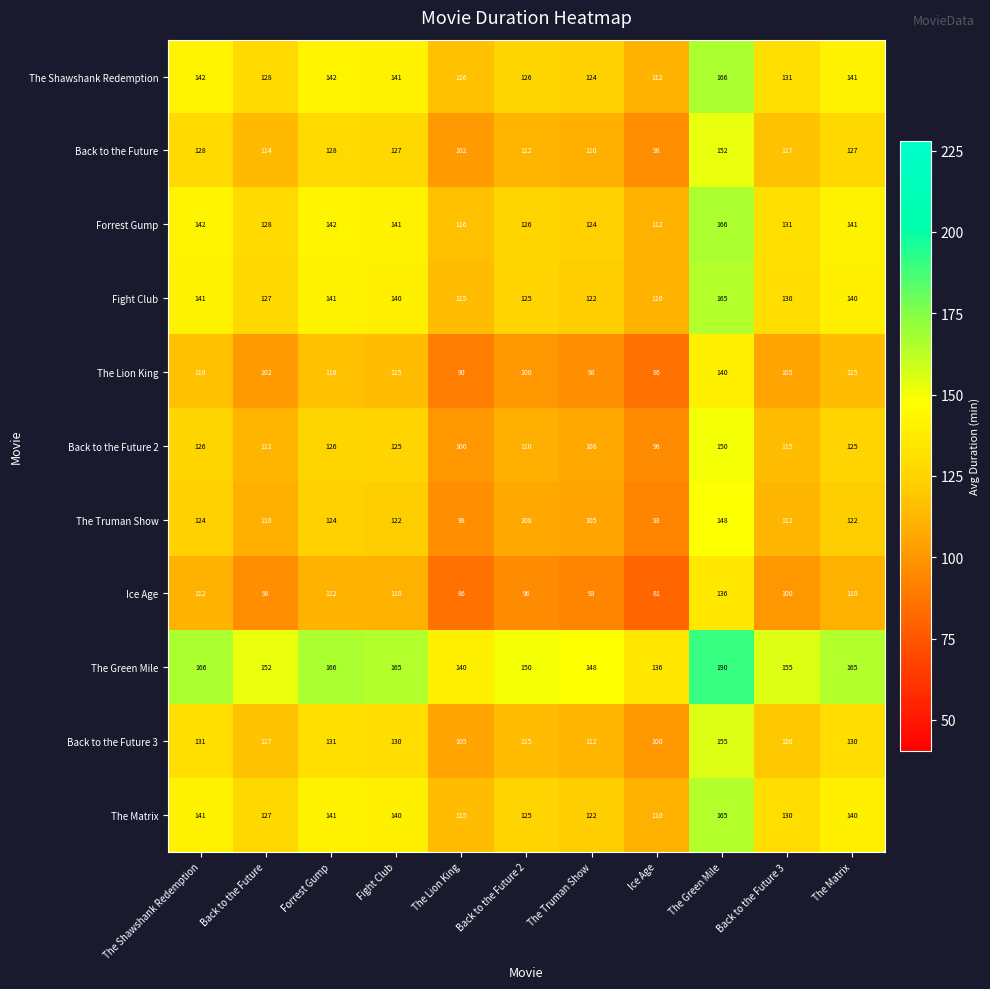

What is the total value across all series at Back to the Future?

1315